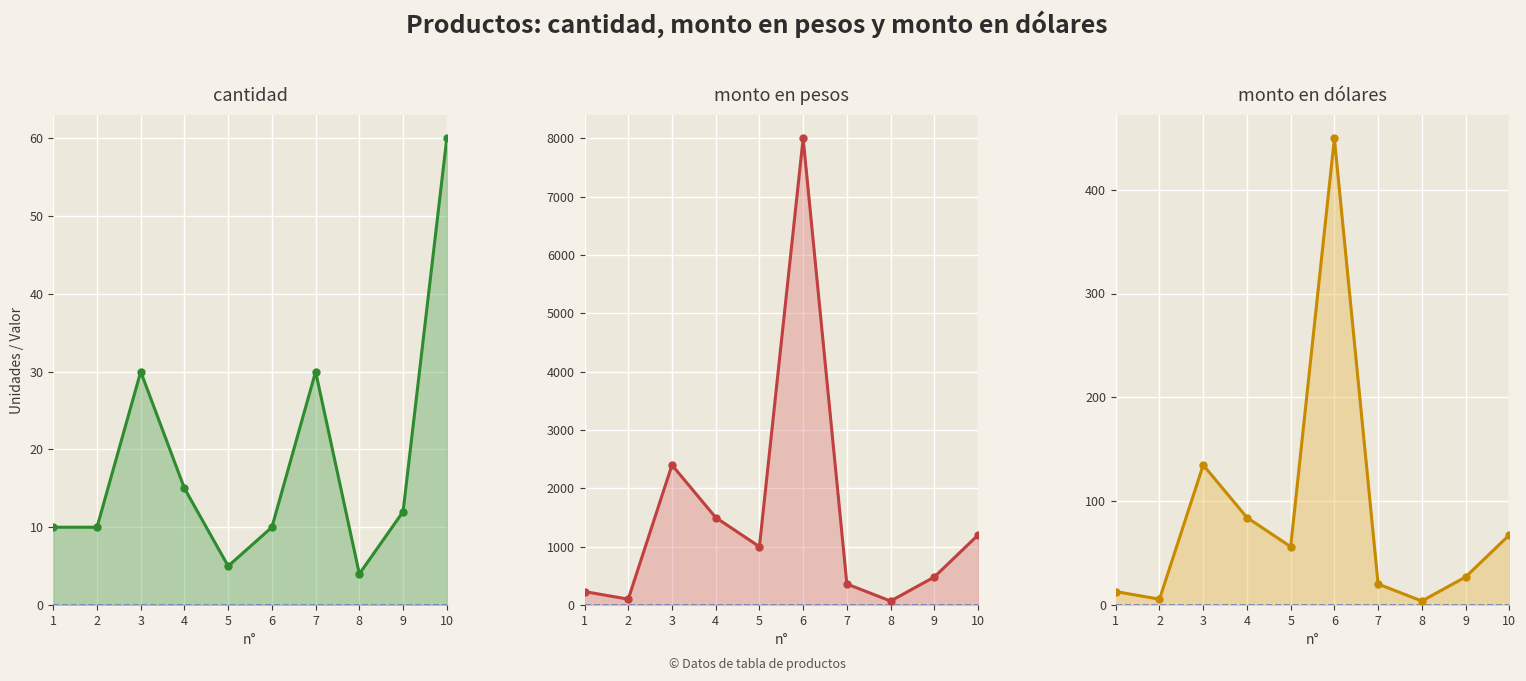

What is the difference between the highest and lowest values at 7?

339.8